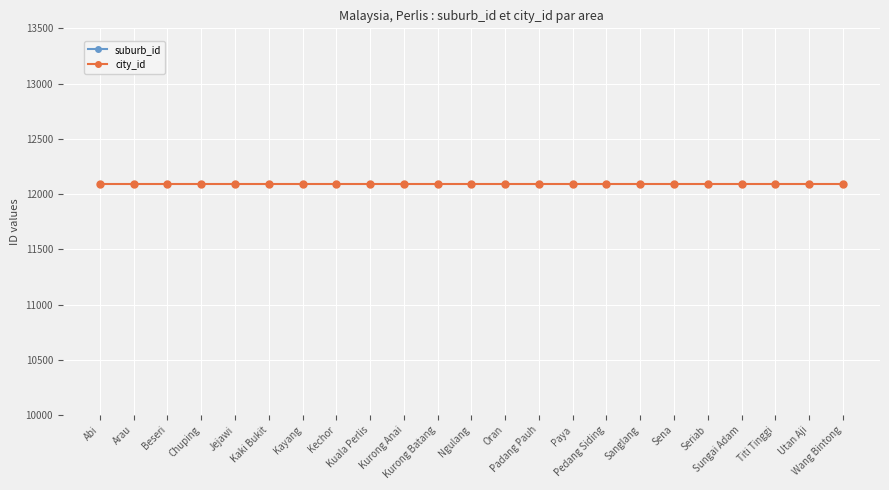

Between Jejawi and Kurong Batang, which is larger?

Jejawi